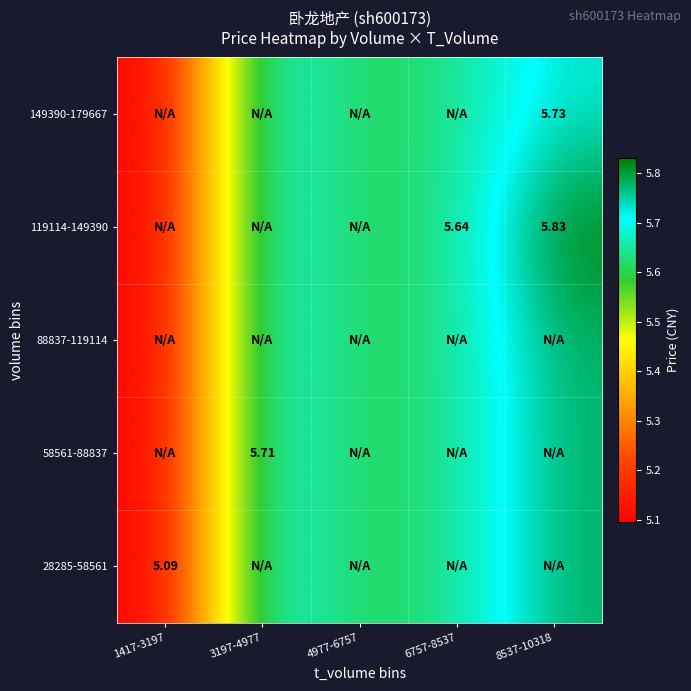

The value of 28285-58561 at 8537-10318 is 5.8. True or false?

True